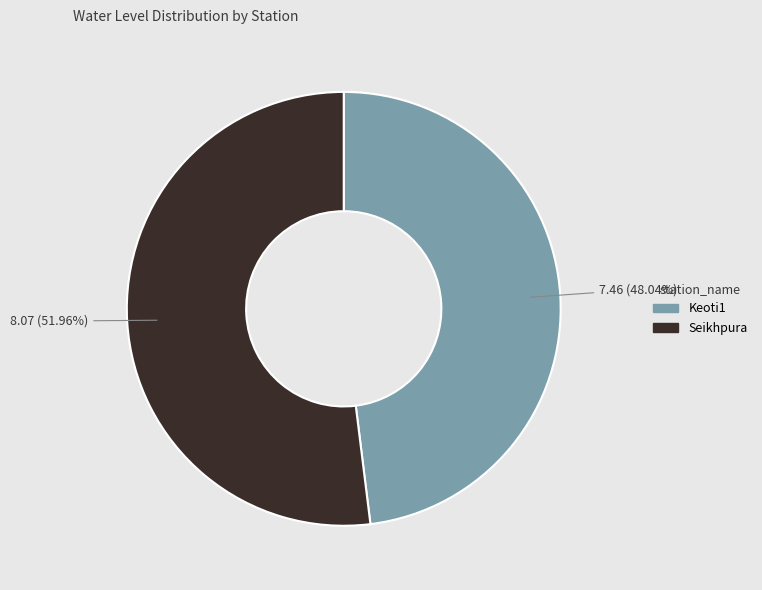

Does any single category account for the majority?

Yes